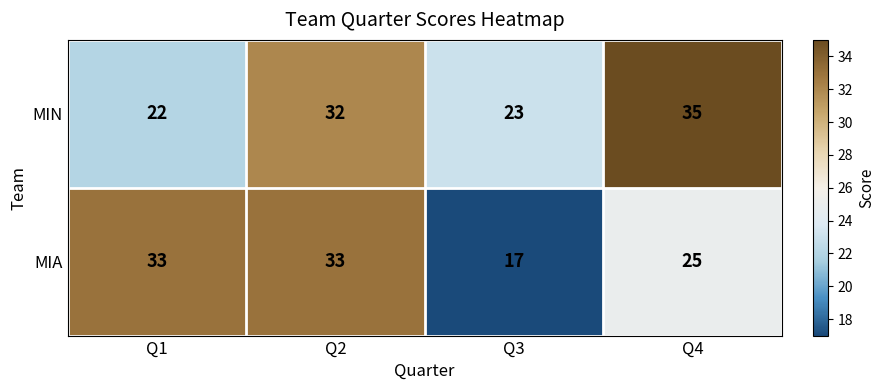

List the series in order of their peak value, highest first.

MIN, MIA